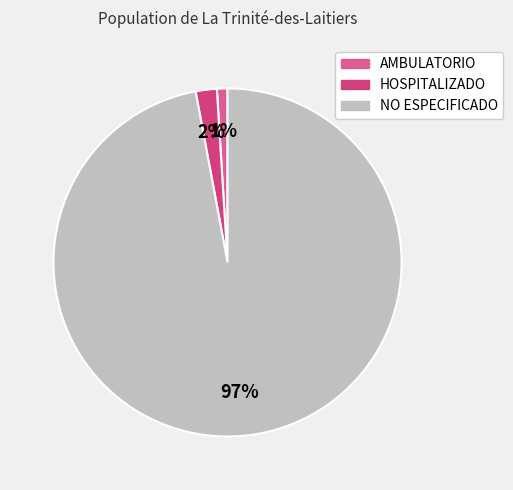

Combined, do AMBULATORIO and NO ESPECIFICADO account for over 50%?

Yes